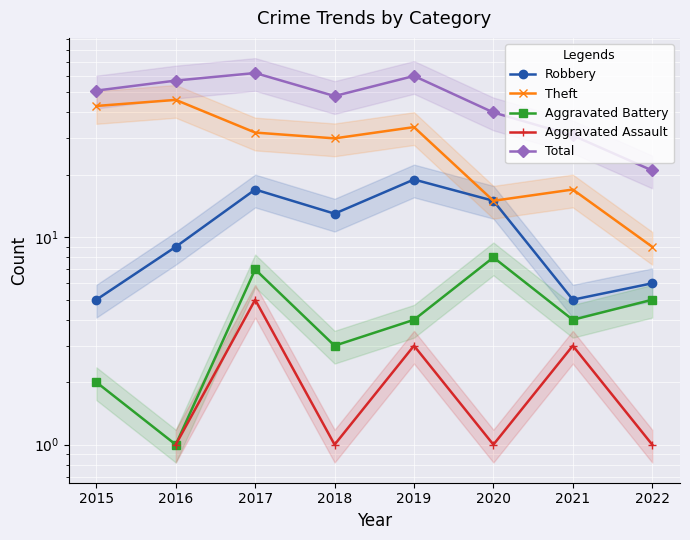

What is the sum of the Theft values at 2020 and 2016?

61.0